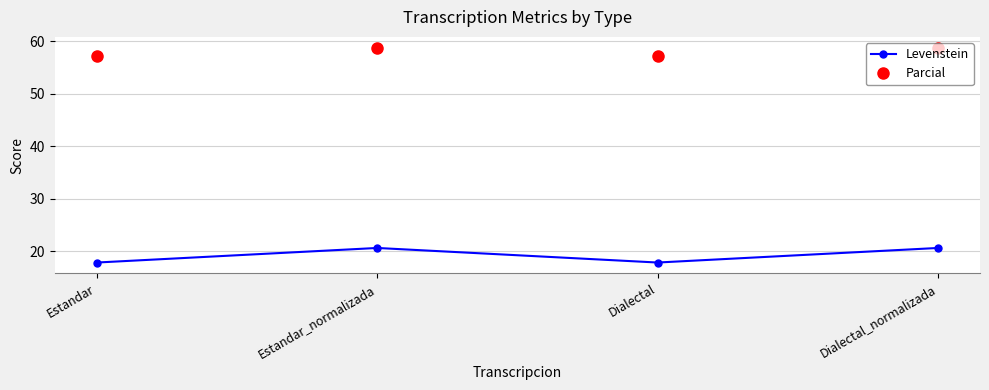

Reading right to left, list all the values displayed in this chart.

Levenstein: Dialectal_normalizada=20.6	Dialectal=17.8	Estandar_normalizada=20.6	Estandar=17.8
Parcial: Dialectal_normalizada=58.8	Dialectal=57.1	Estandar_normalizada=58.8	Estandar=57.1